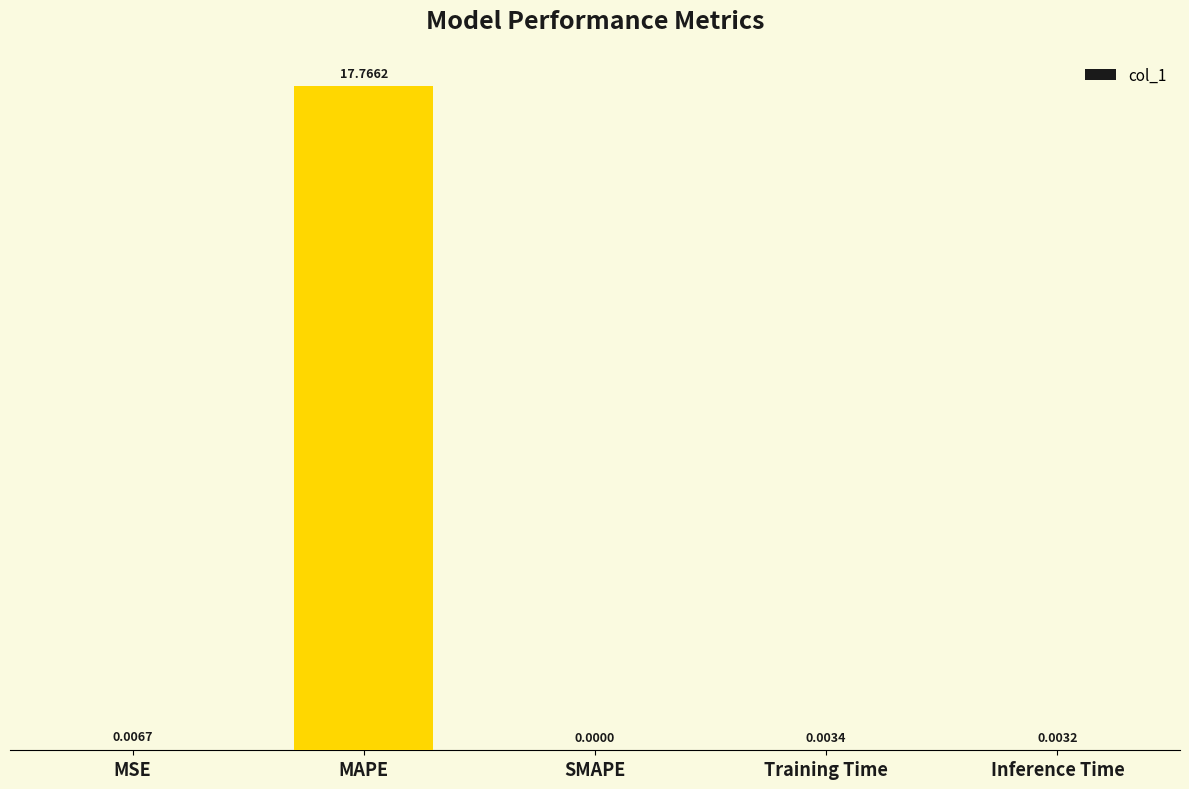

Which category has the highest value across all series?

MAPE